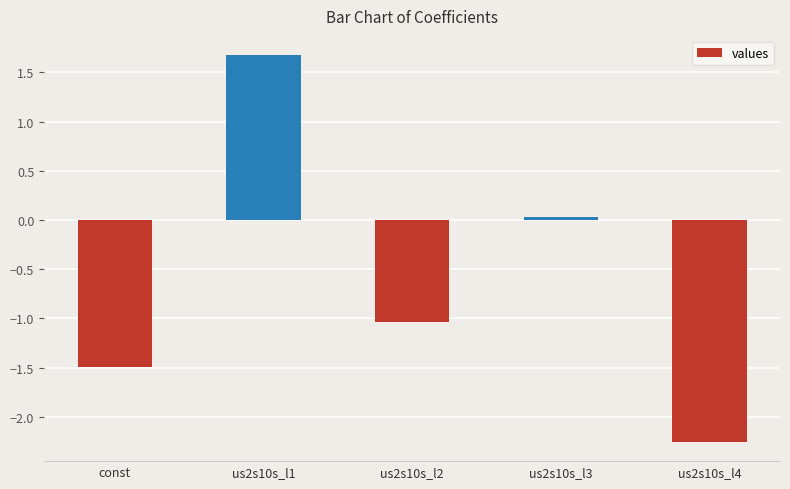

How many distinct data groups are displayed?

1